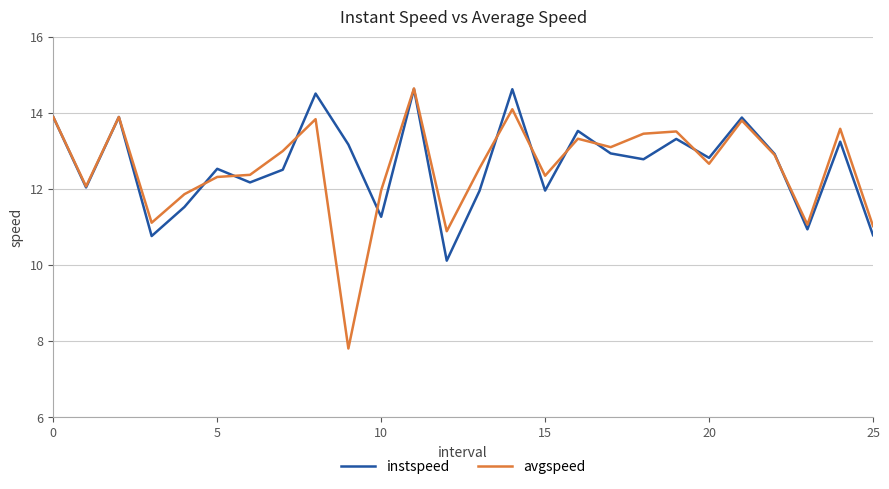

What is the greatest value displayed?

14.6